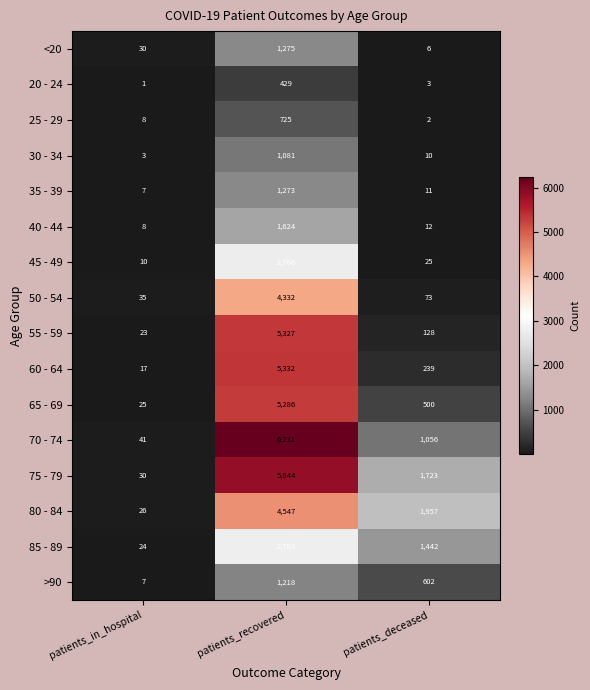

Between patients_in_hospital and patients_recovered, which series saw the biggest shift?

70 - 74